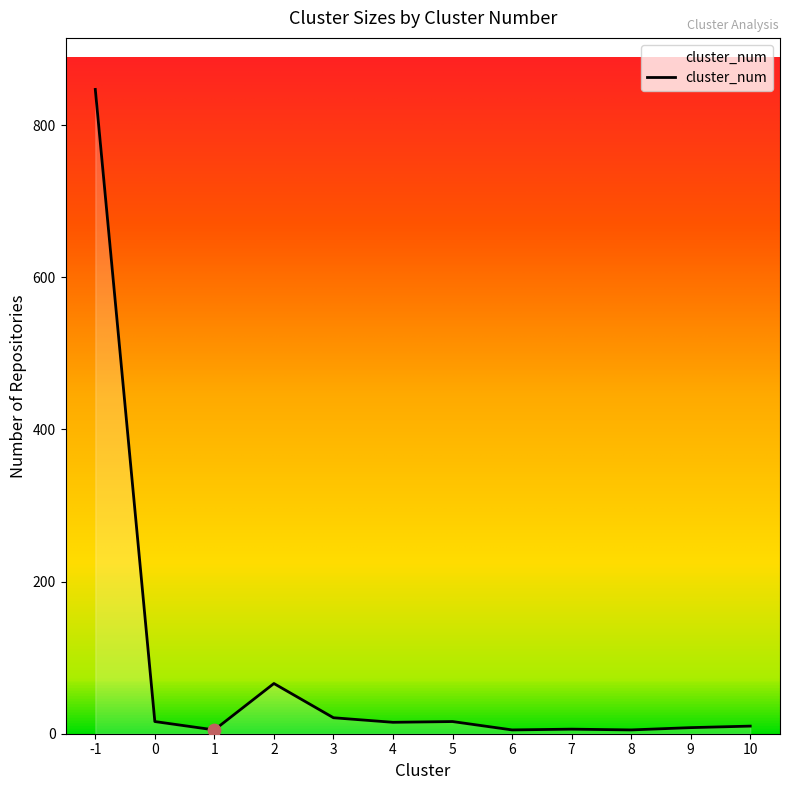

What is the ratio of the value at 1 to the value at 0?

0.3